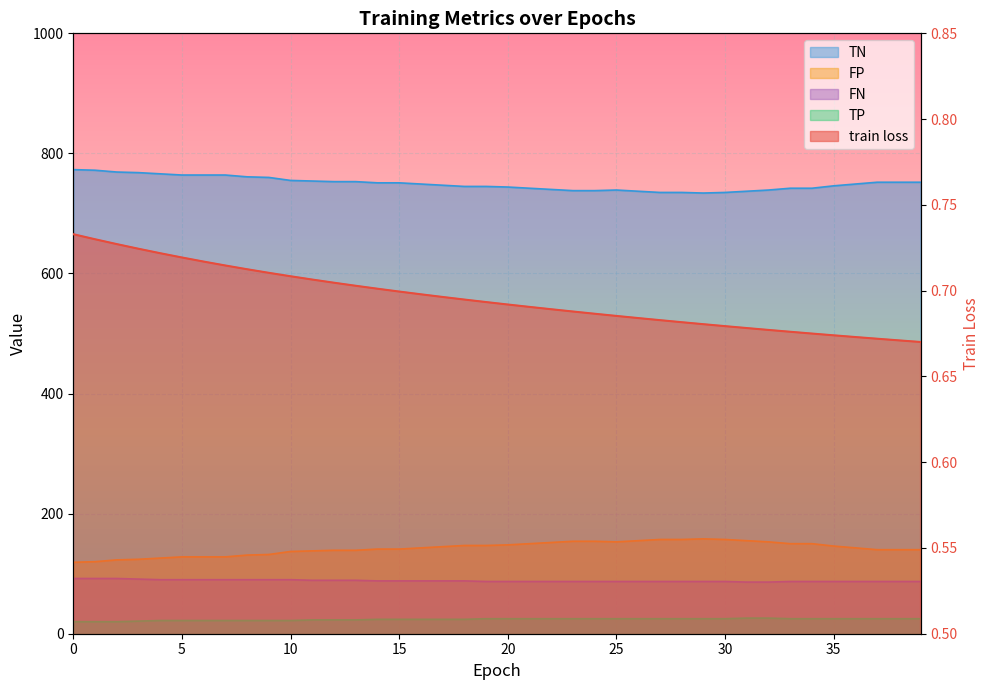

Reading right to left, transcribe all the data shown in this chart.

train loss: 0.7	0.7	0.7	0.7	0.7	0.7	0.7	0.7	0.7	0.7	0.7	0.7	0.7	0.7	0.7	0.7	0.7	0.7	0.7	0.7	0.7	0.7	0.7	0.7	0.7	0.7	0.7	0.7	0.7	0.7	0.7	0.7	0.7	0.7	0.7	0.7	0.7	0.7	0.7	0.7
TP: 87.0	87.0	87.0	87.0	87.0	87.0	87.0	86.0	86.0	87.0	87.0	87.0	87.0	87.0	87.0	87.0	87.0	87.0	87.0	87.0	87.0	88.0	88.0	88.0	88.0	88.0	89.0	89.0	89.0	90.0	90.0	90.0	90.0	90.0	90.0	90.0	91.0	92.0	92.0	92.0
TN: 140.0	140.0	140.0	143.0	146.0	150.0	150.0	153.0	155.0	157.0	158.0	157.0	157.0	155.0	153.0	154.0	154.0	152.0	150.0	148.0	147.0	147.0	145.0	143.0	141.0	141.0	139.0	139.0	138.0	137.0	132.0	131.0	128.0	128.0	128.0	126.0	124.0	123.0	120.0	119.0
FP: 752.0	752.0	752.0	749.0	746.0	742.0	742.0	739.0	737.0	735.0	734.0	735.0	735.0	737.0	739.0	738.0	738.0	740.0	742.0	744.0	745.0	745.0	747.0	749.0	751.0	751.0	753.0	753.0	754.0	755.0	760.0	761.0	764.0	764.0	764.0	766.0	768.0	769.0	772.0	773.0
FN: 25.0	25.0	25.0	25.0	25.0	25.0	25.0	26.0	26.0	25.0	25.0	25.0	25.0	25.0	25.0	25.0	25.0	25.0	25.0	25.0	25.0	24.0	24.0	24.0	24.0	24.0	23.0	23.0	23.0	22.0	22.0	22.0	22.0	22.0	22.0	22.0	21.0	20.0	20.0	20.0